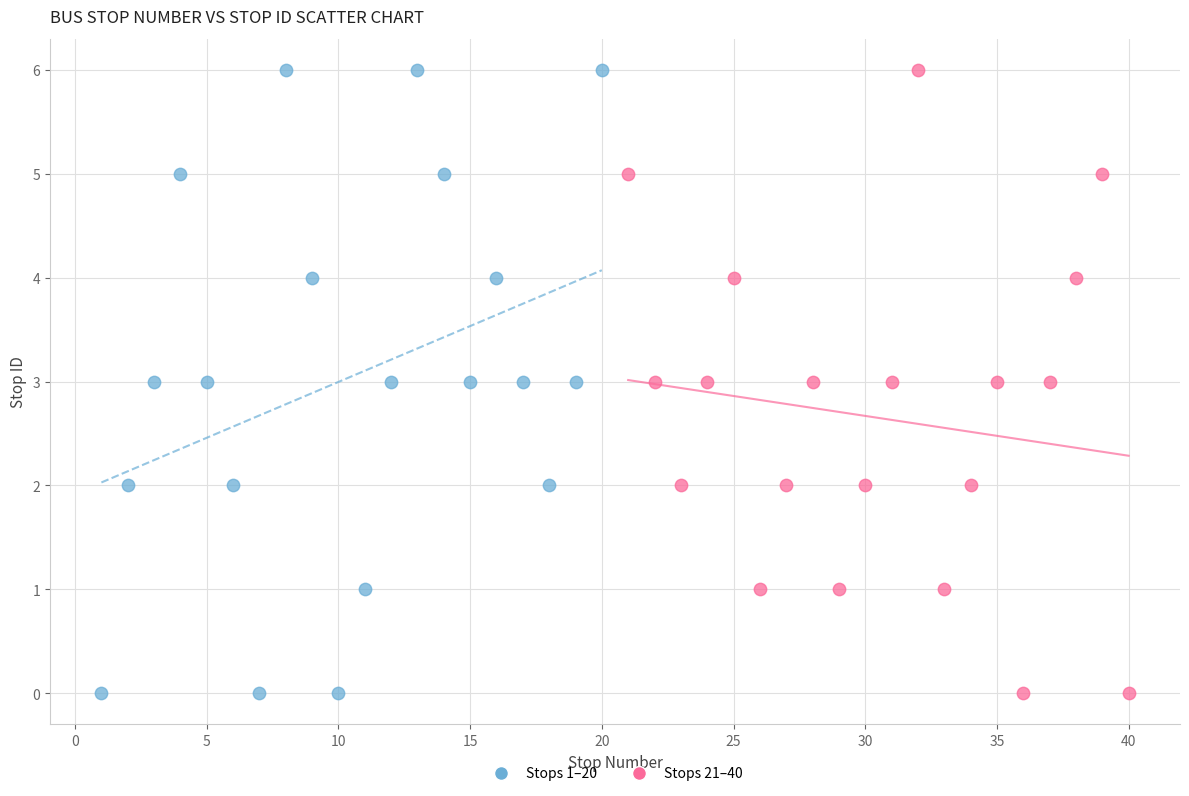

What are all the series names shown in the legend?

Stops 1–20, Stops 21–40